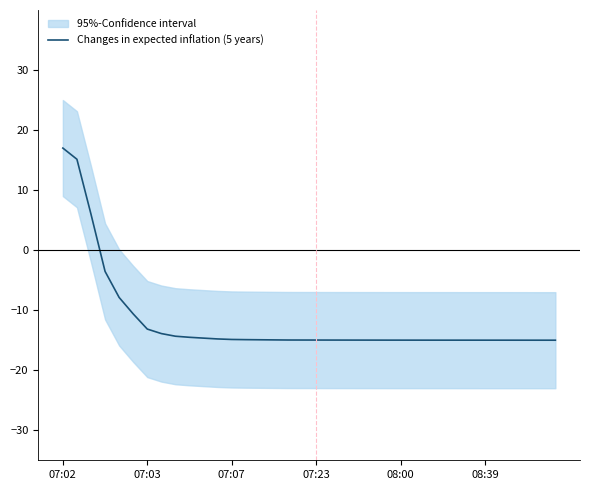

True or false: there are more than 1 points higher than both neighbors.

False